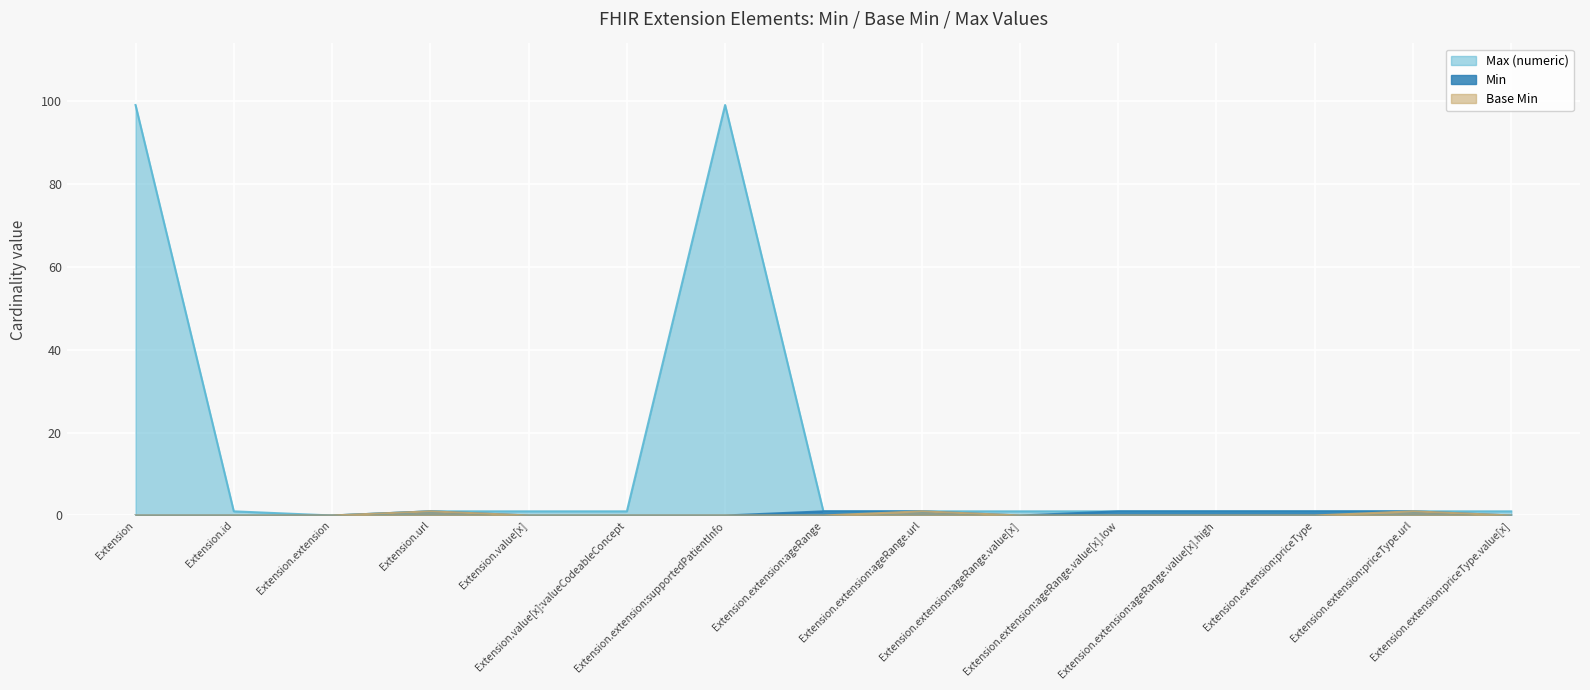

Is the value of Min at Extension.url greater than the value of Base Min at Extension.id?

Yes